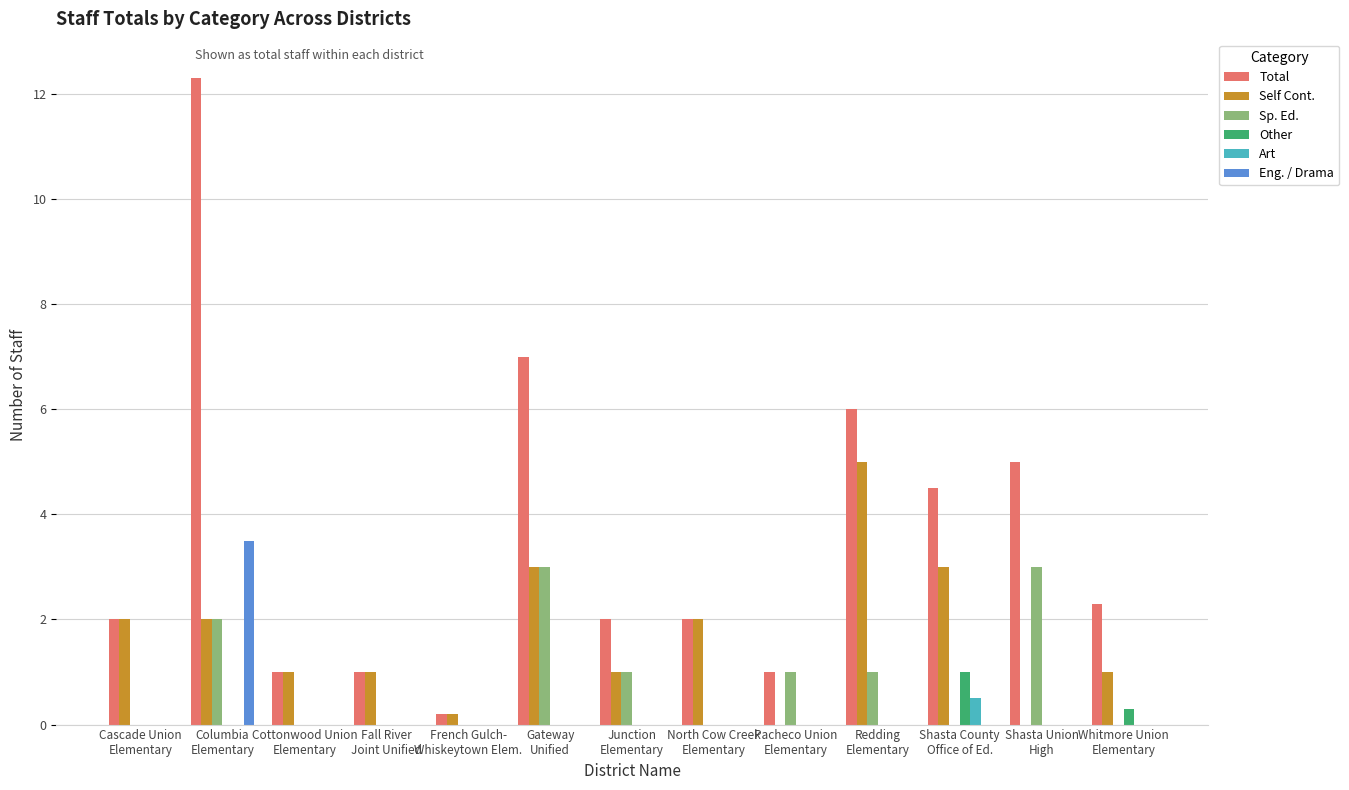

At which category is the sum across all series the highest?

Columbia
Elementary